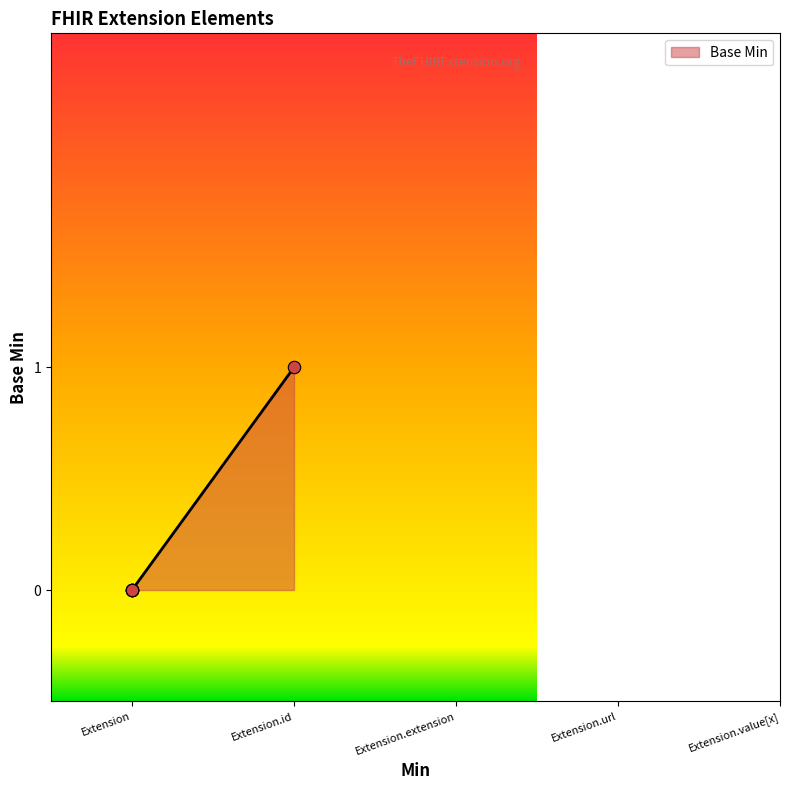

Between Extension.value[x] and Extension, which is larger?

Extension.value[x]